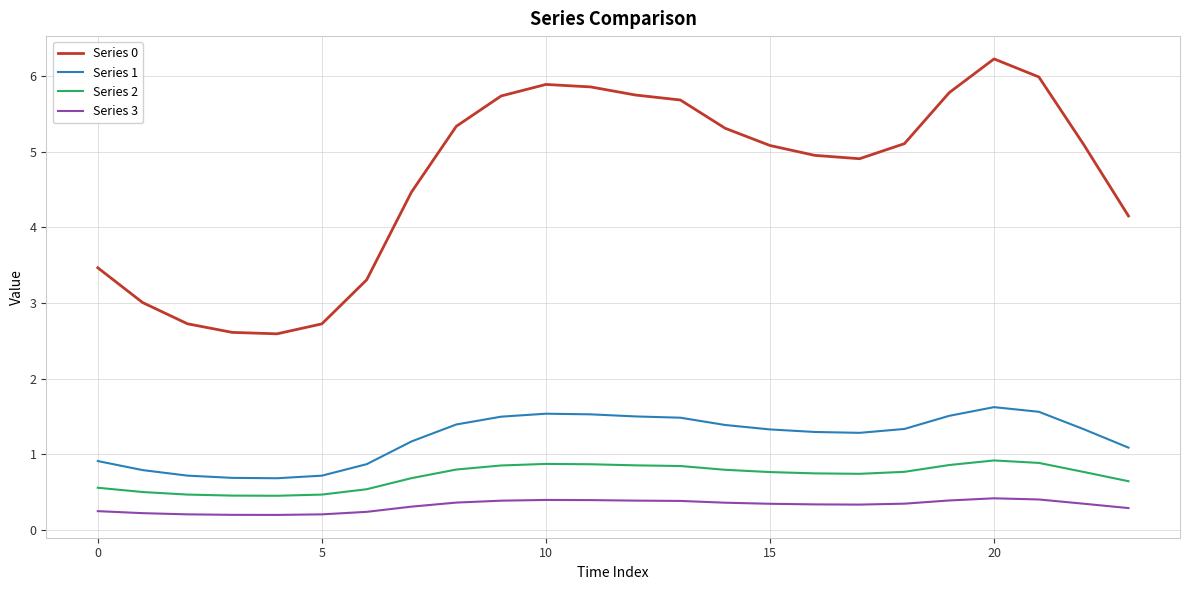

Which series has the largest total across all categories?

Series 0